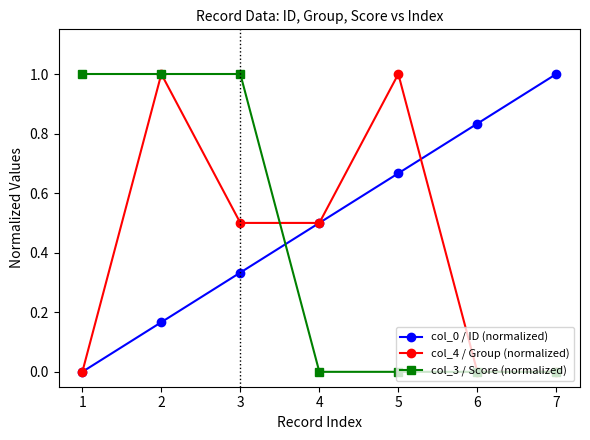

True or false: col_0 / ID (normalized) and col_4 / Group (normalized) cross at least once.

True